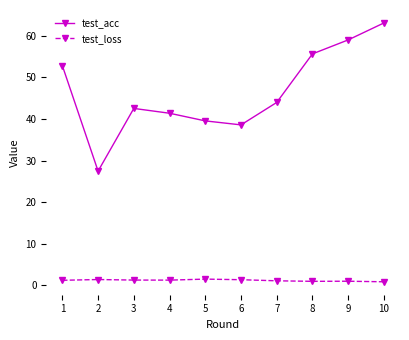

What is the value of the test_loss point at the 9th from the left?

1.0